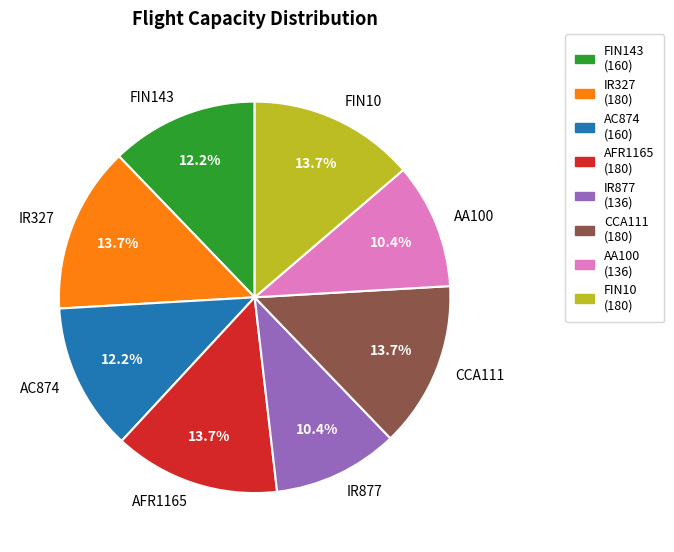

Does any single category account for the majority?

No